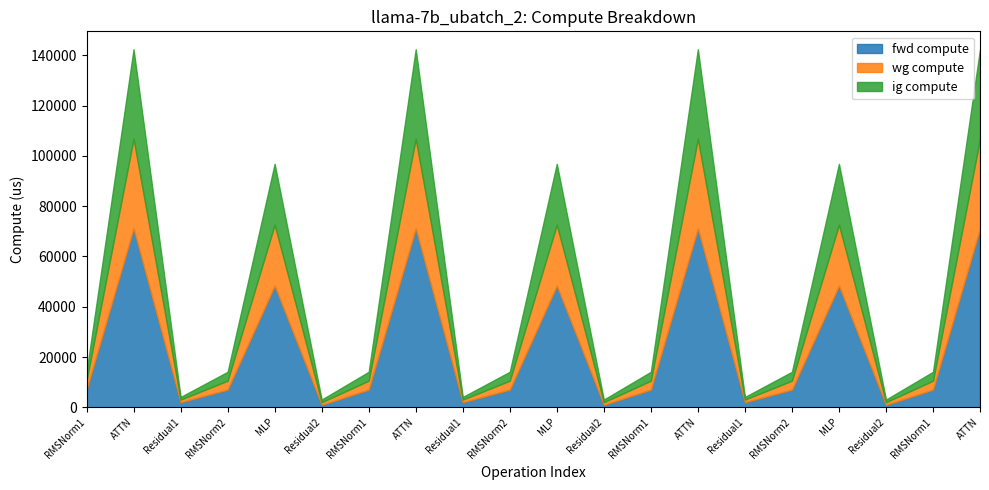

What is the difference between the fwd compute values at ATTN and MLP?

22777.2